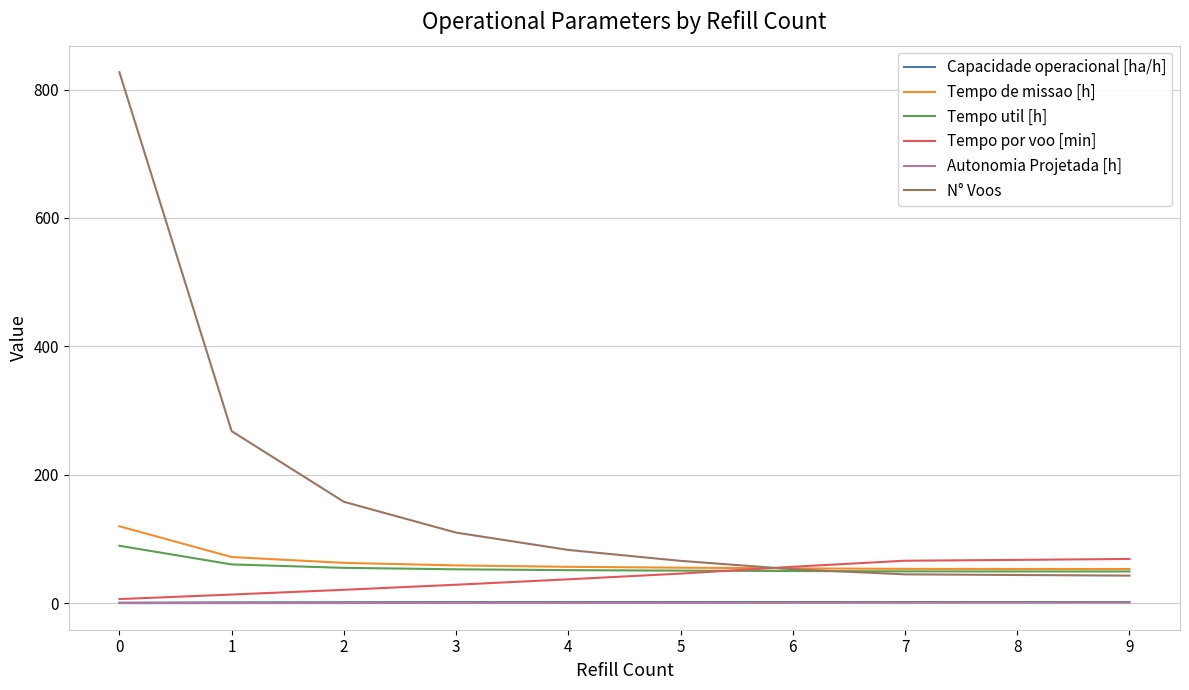

Which series has the largest total across all categories?

N° Voos